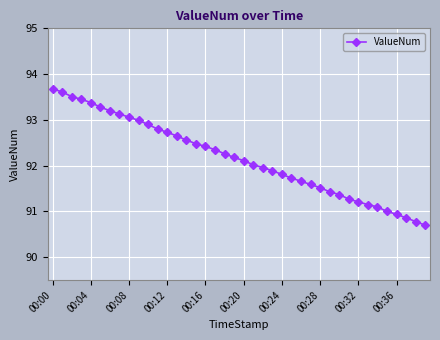

What is the difference between the second highest and second lowest values?

2.8